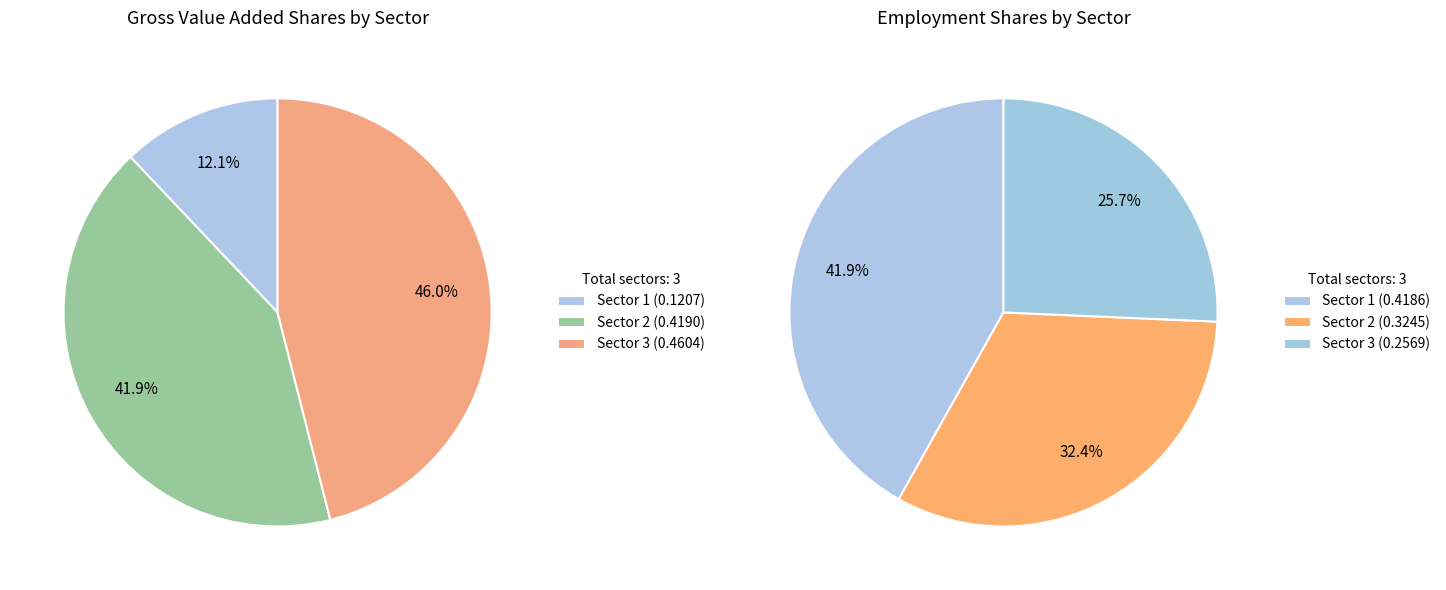

To the nearest percent, what percentage of the pie is Sector 2?

42%